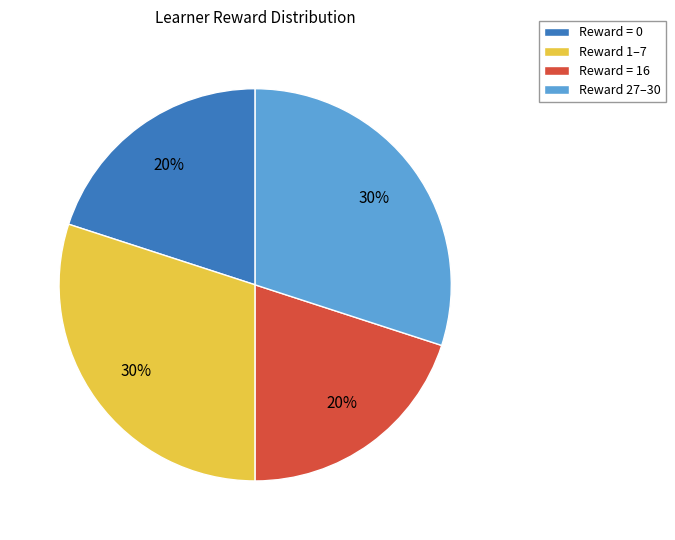

Between Reward = 0 and Reward 27–30, which is larger?

Reward 27–30